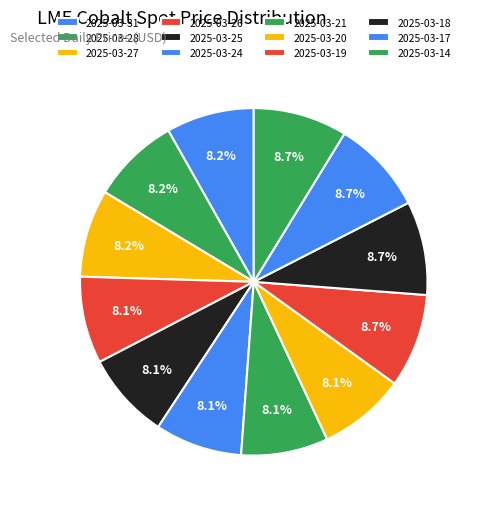

Is it true that 2025-03-18 is 9% of the pie?

True